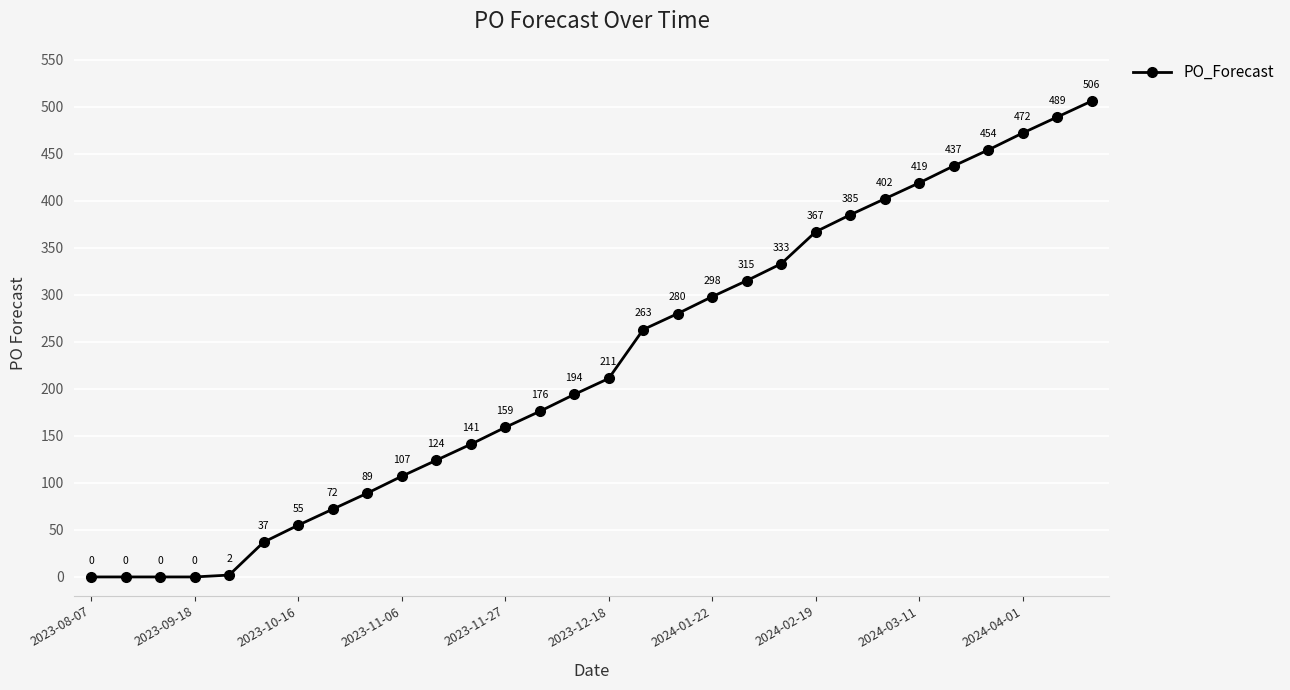

What is the value of the 12th point from the left?

141